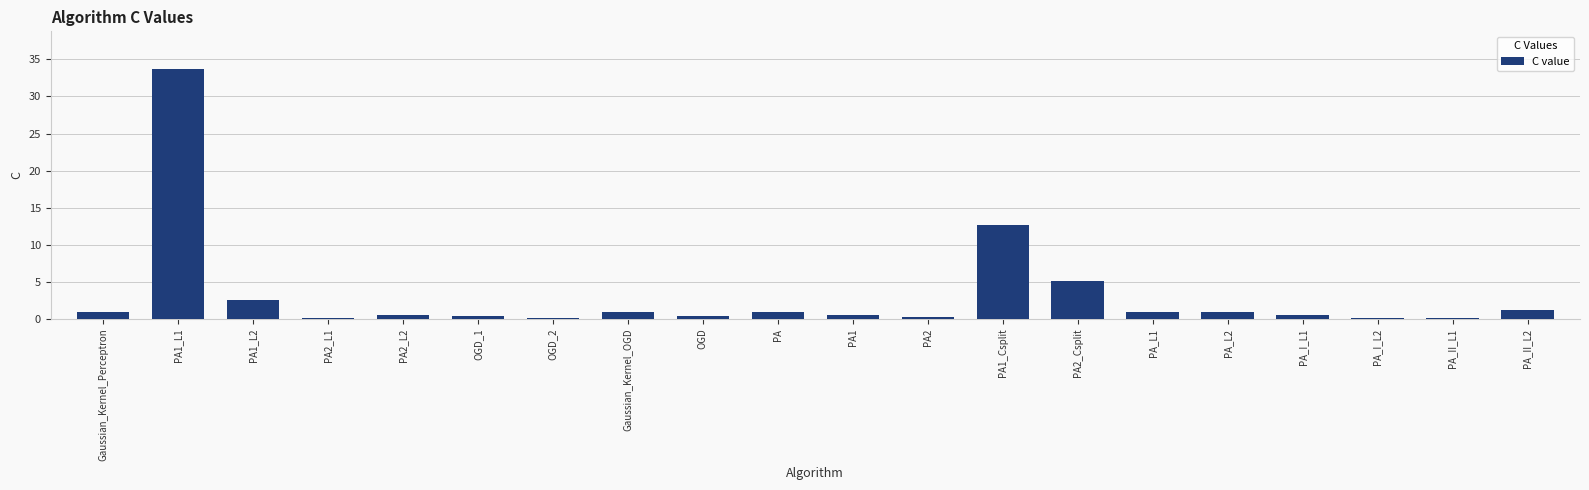

Count the number of data series in this chart.

1